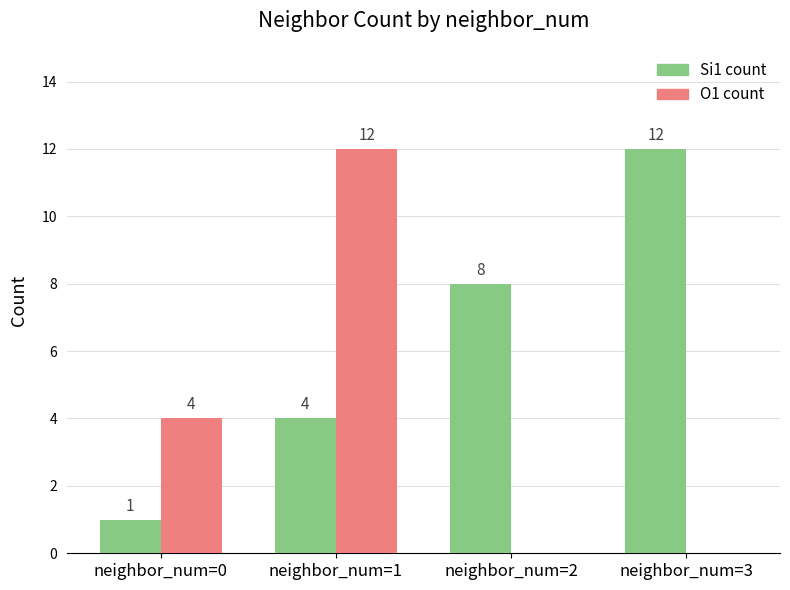

Where is Si1 count nearest to the value 6?

neighbor_num=1